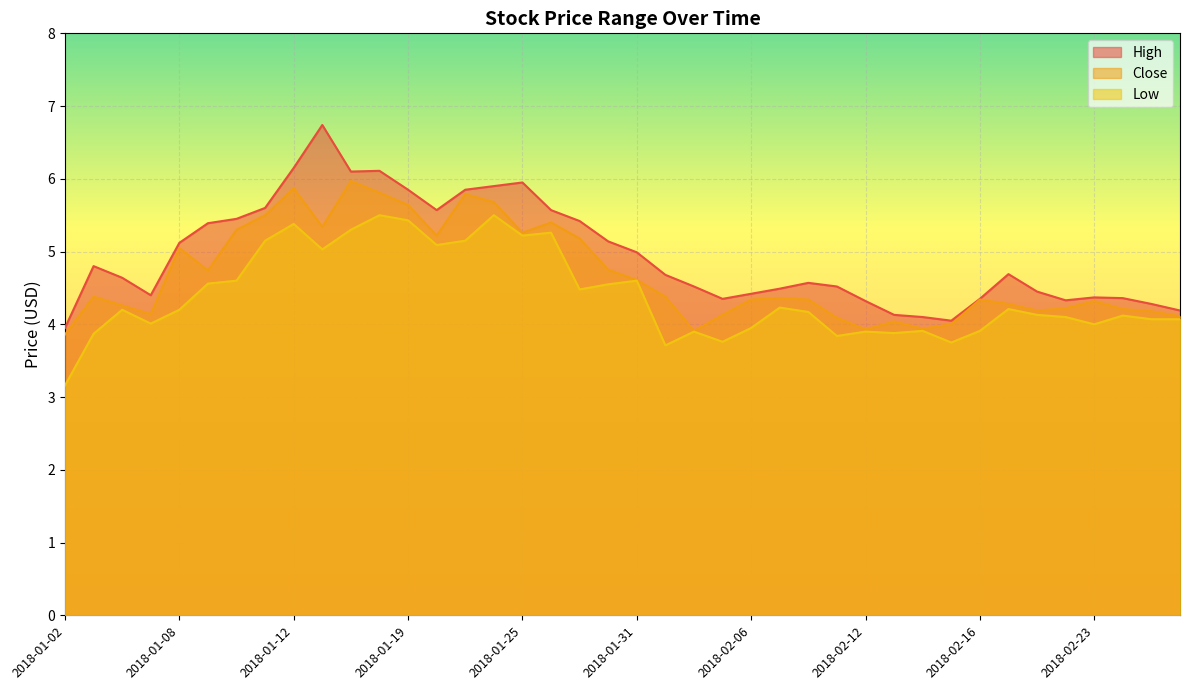

What is the average value of the Close series?

4.7